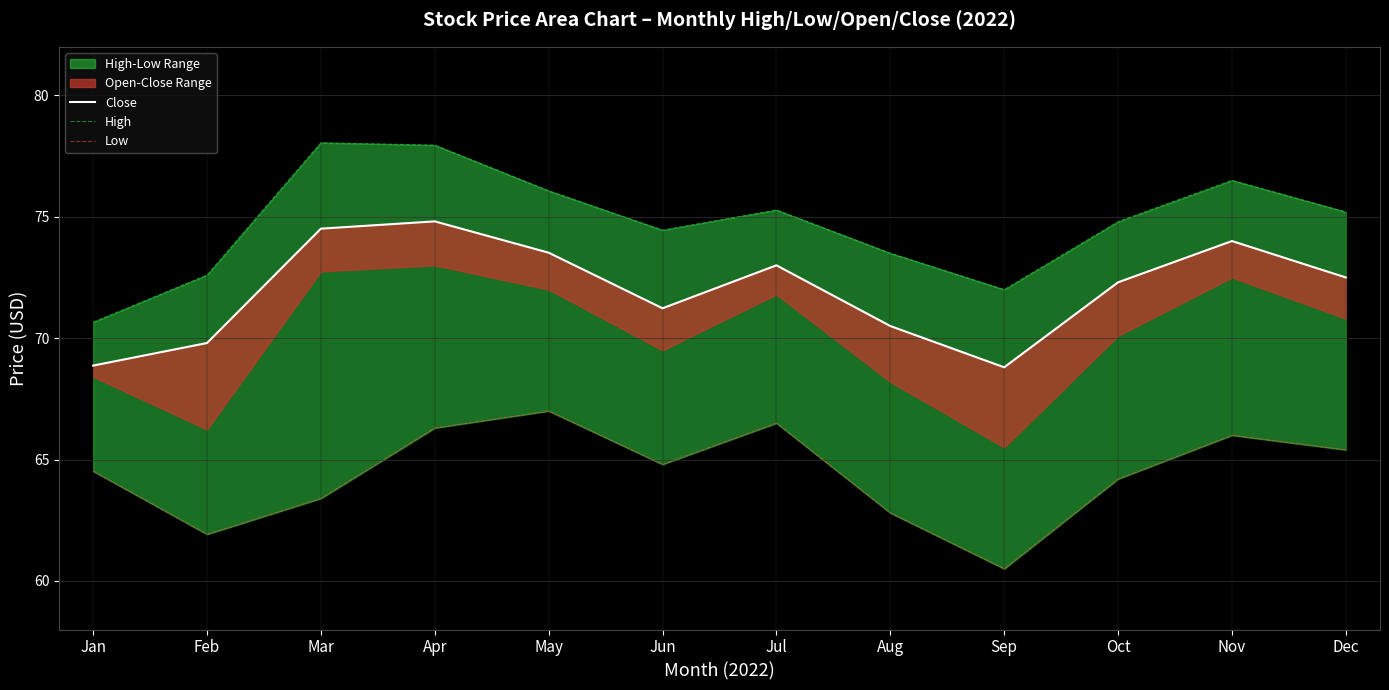

List the labels in order of Close value, largest first.

Apr, Mar, Nov, May, Jul, Dec, Oct, Jun, Aug, Feb, Jan, Sep